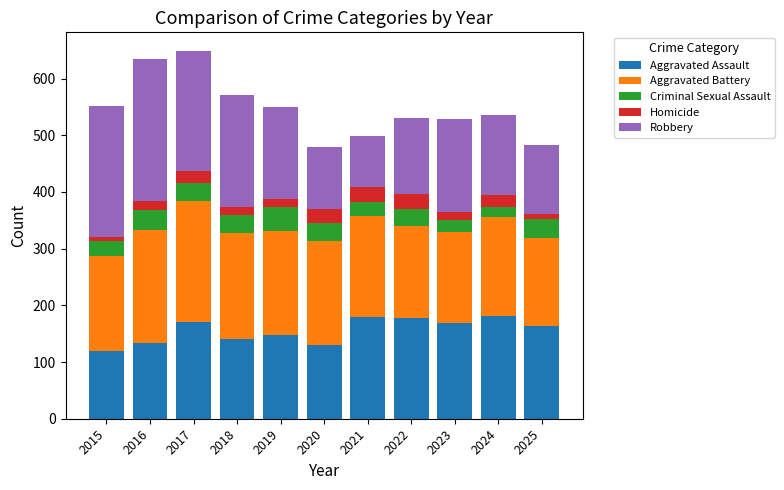

What is the maximum value for Aggravated Assault?

182